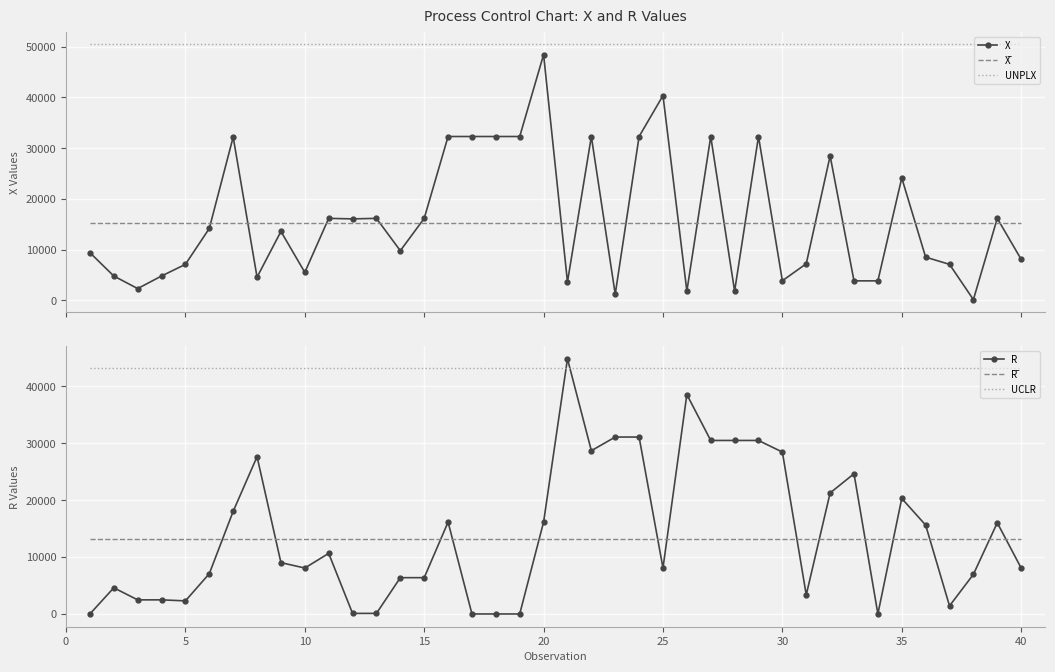

True or false: X and UNPLX cross at least once.

False